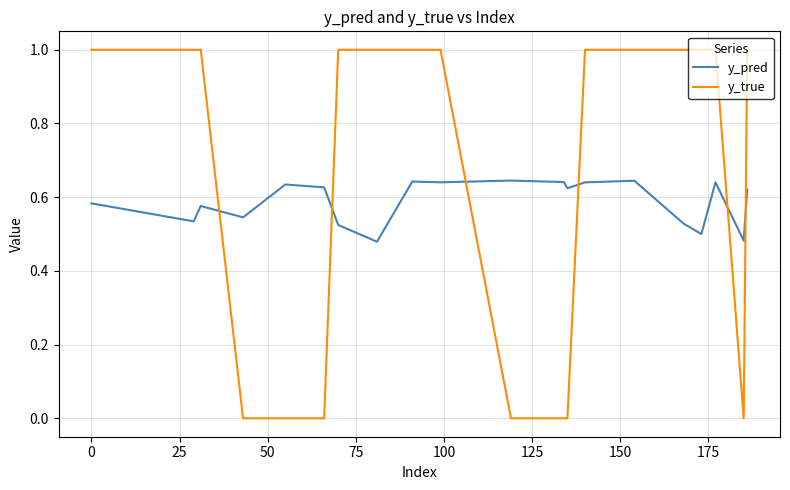

How many times do y_true and y_pred cross each other?

6